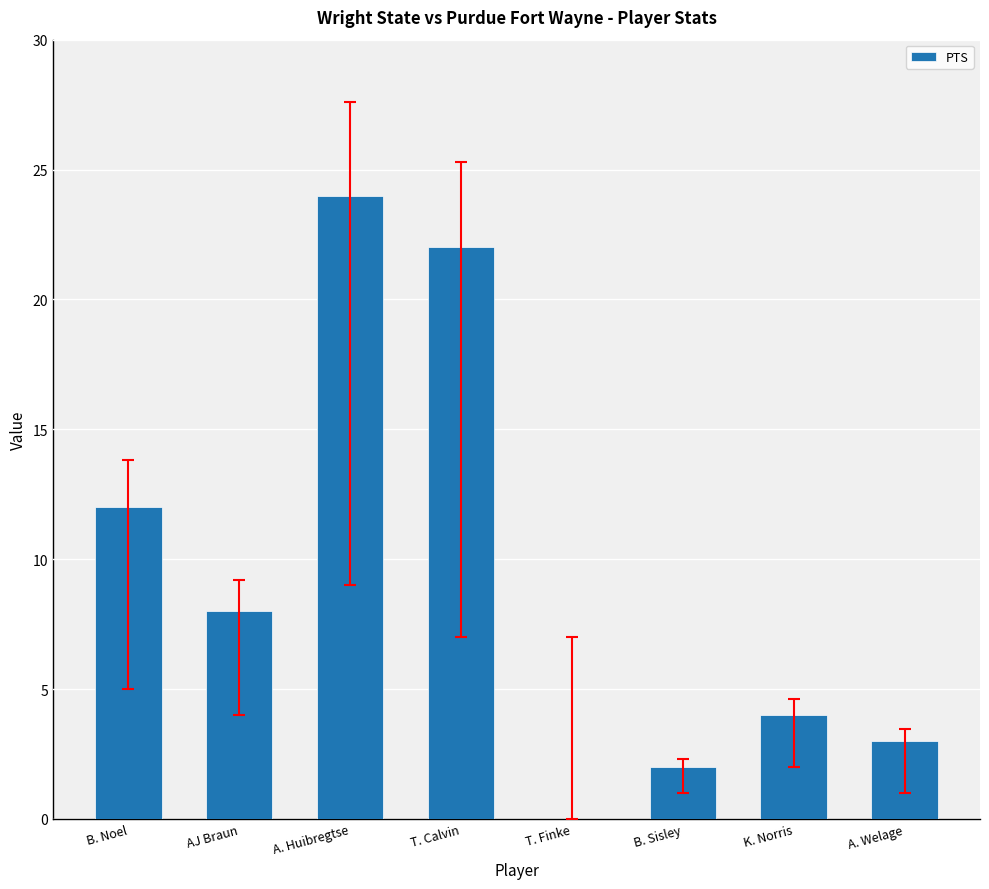

Approximately how many times larger is the value at AJ Braun compared to B. Noel?

0.7